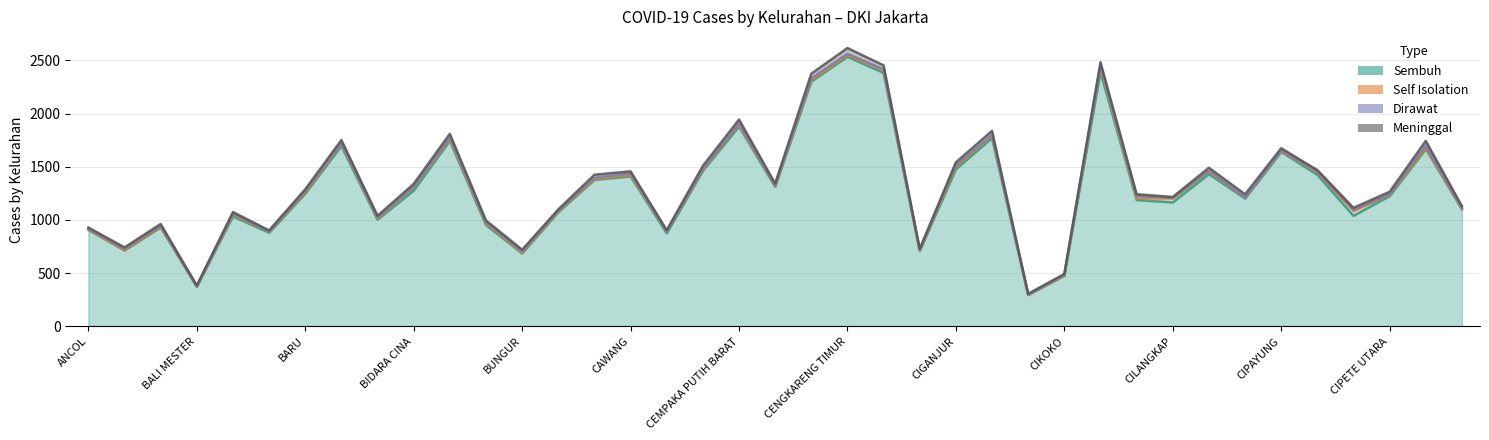

How many data points in Meninggal are less than 19?

19